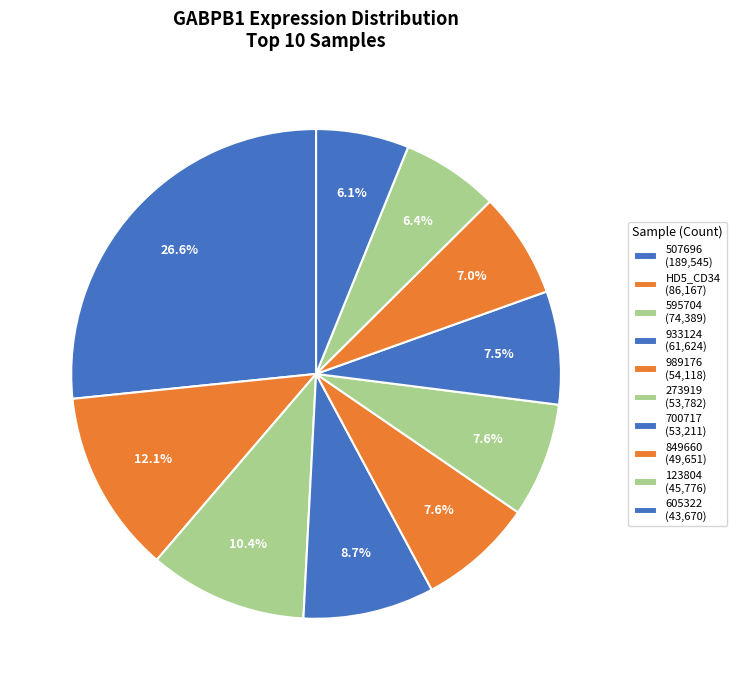

Count the number of slices in the pie.

10